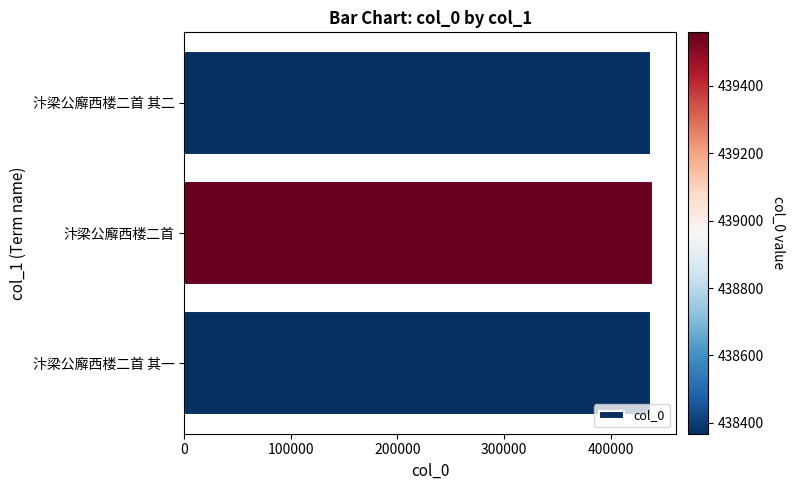

Approximately how many times larger is the value at 汴梁公廨西楼二首 compared to 汴梁公廨西楼二首 其一?

1.0